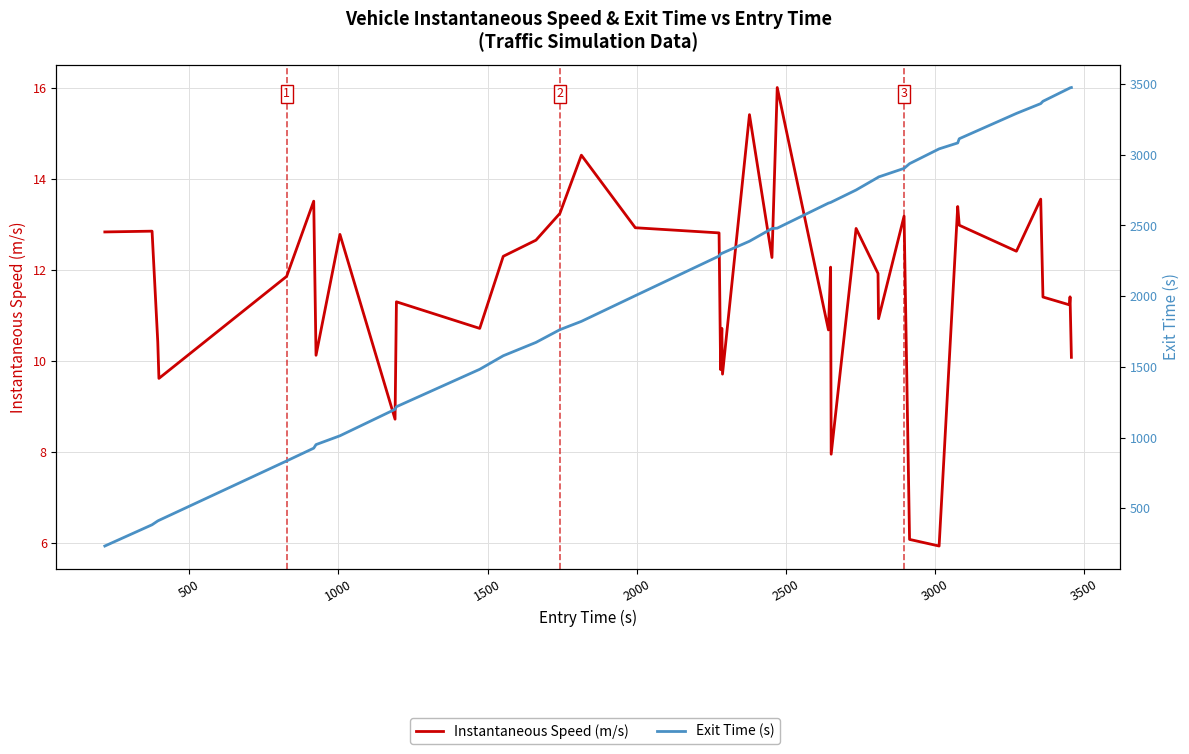

Which series has the largest range (max minus min)?

Exit Time (s)